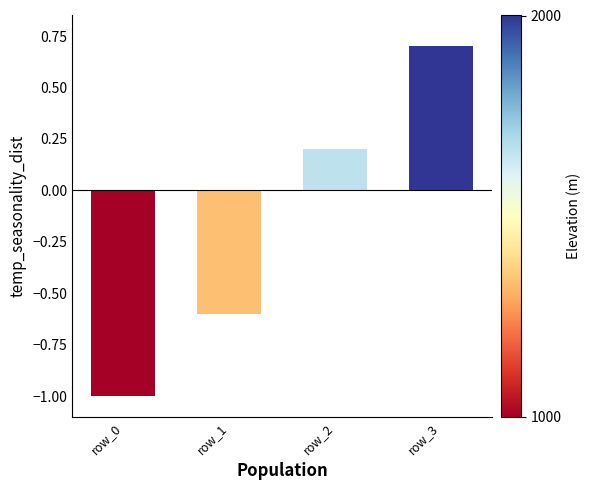

What is the maximum value shown in the chart?

0.7